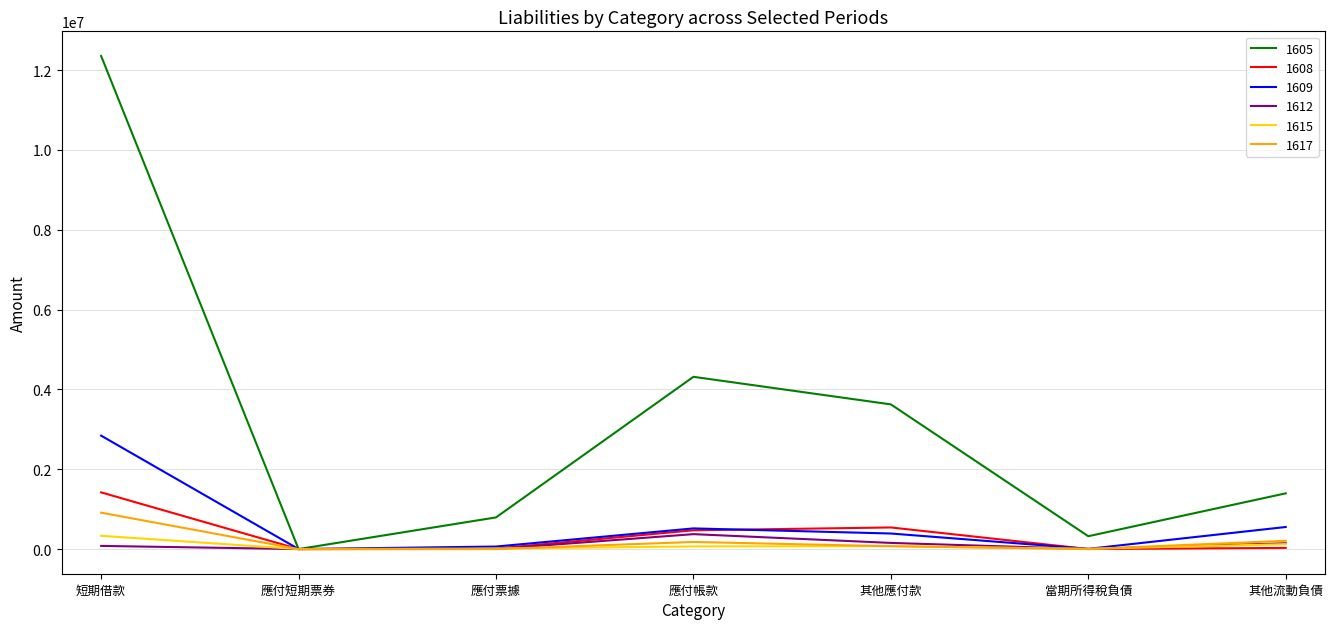

What are all the series names shown in the legend?

1605, 1608, 1609, 1612, 1615, 1617